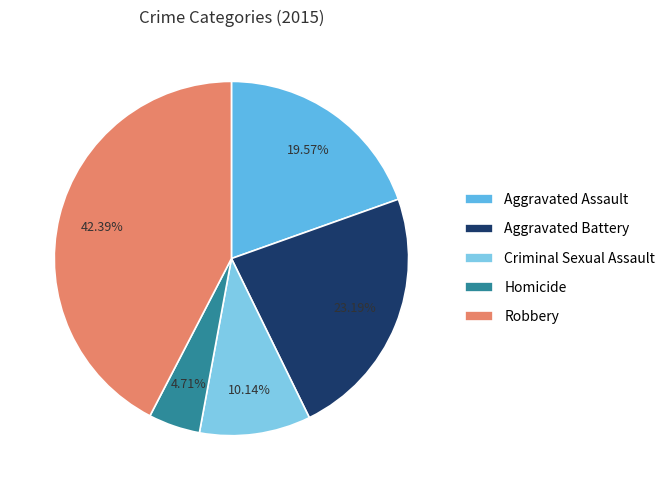

Which category has the biggest portion of the pie?

Robbery